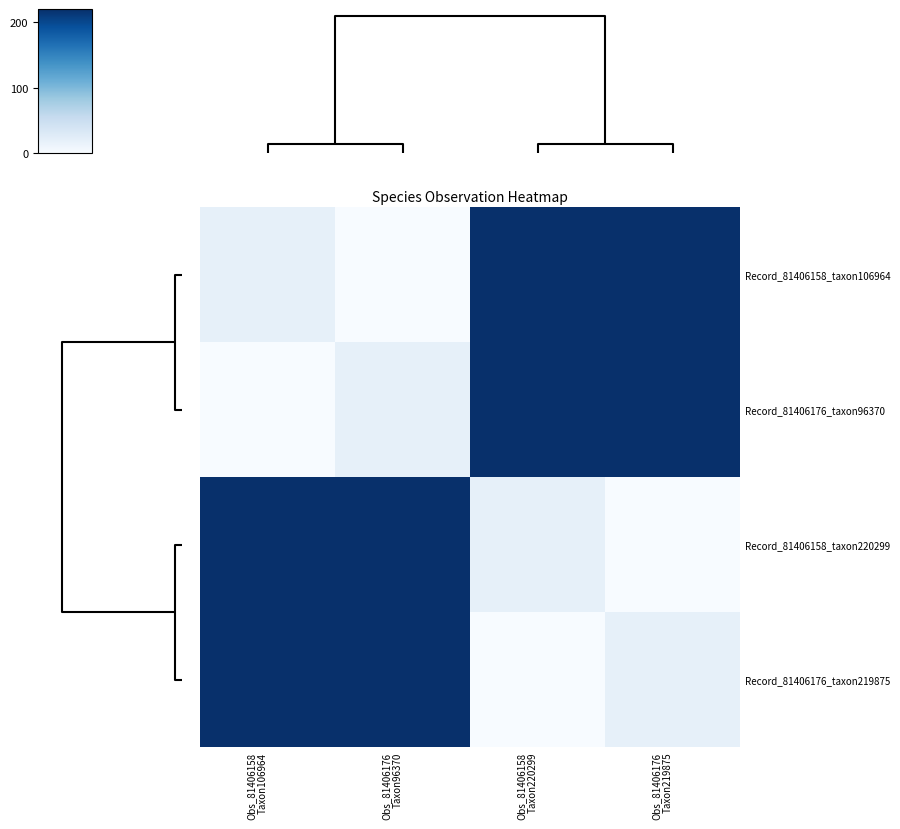

Which series has the largest range (max minus min)?

Record_81406158_taxon106964